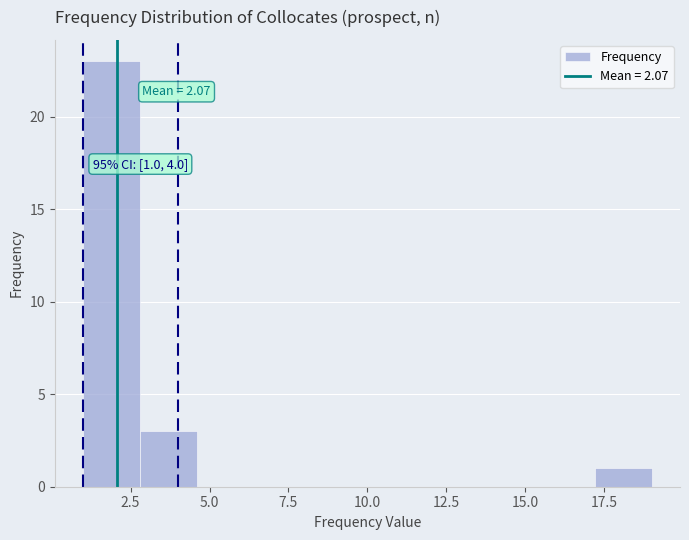

Around what value on the x-axis is the tallest bar? Give the approximate position of its centre, as read against the axis.

2.0